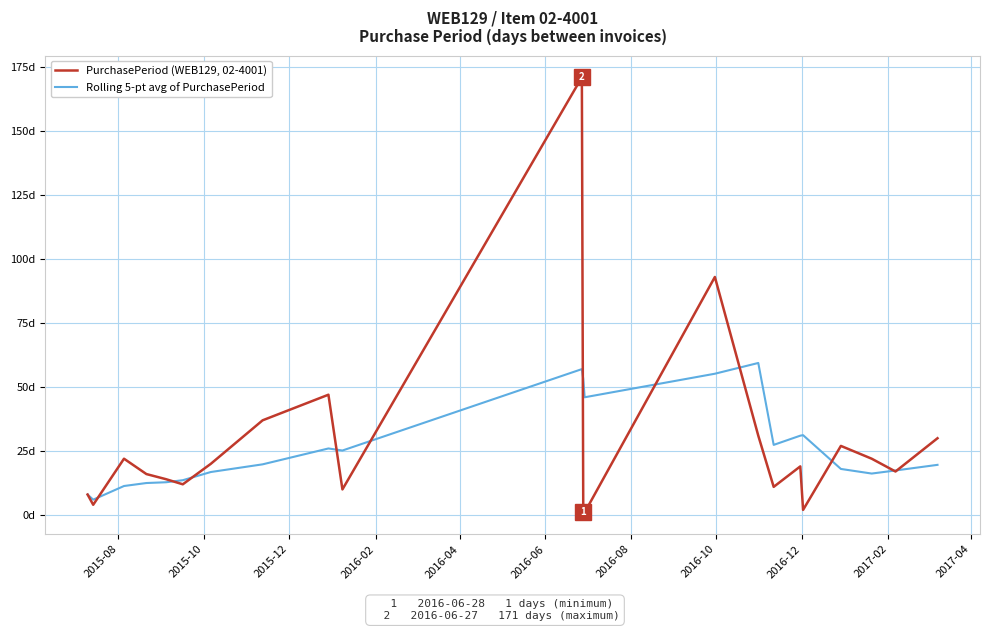

What is the lowest value of the Rolling 5-pt avg of PurchasePeriod series?

6.0